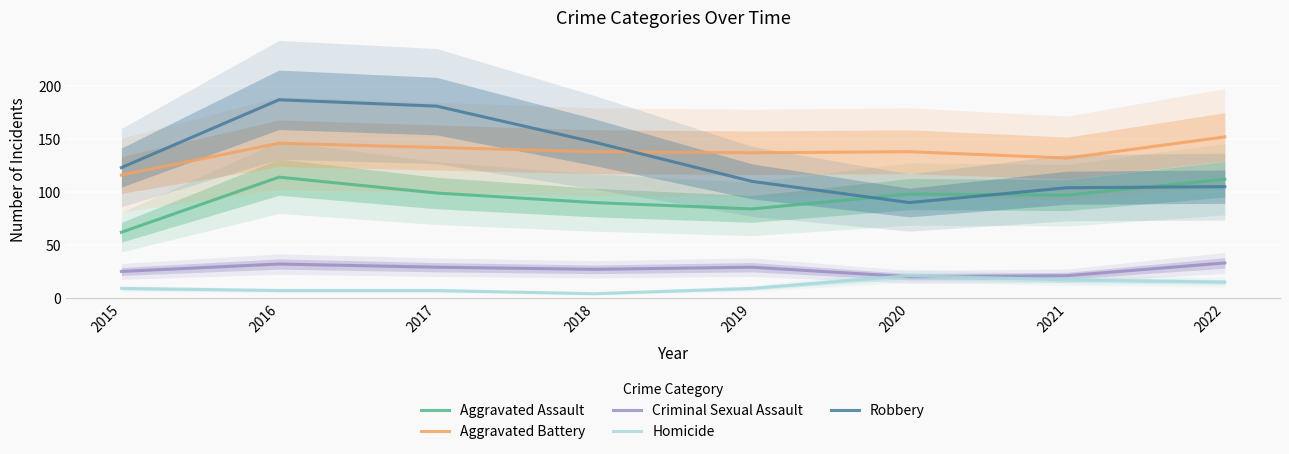

Reading left to right, list all the values displayed in this chart.

Aggravated Assault: 2015=62	2016=114	2017=99	2018=90	2019=84	2020=98	2021=97	2022=112
Aggravated Battery: 2015=116	2016=146	2017=142	2018=138	2019=137	2020=138	2021=132	2022=152
Criminal Sexual Assault: 2015=25	2016=32	2017=29	2018=27	2019=29	2020=20	2021=21	2022=33
Homicide: 2015=9	2016=7	2017=7	2018=4	2019=9	2020=21	2021=17	2022=15
Robbery: 2015=123	2016=187	2017=181	2018=147	2019=110	2020=90	2021=104	2022=105